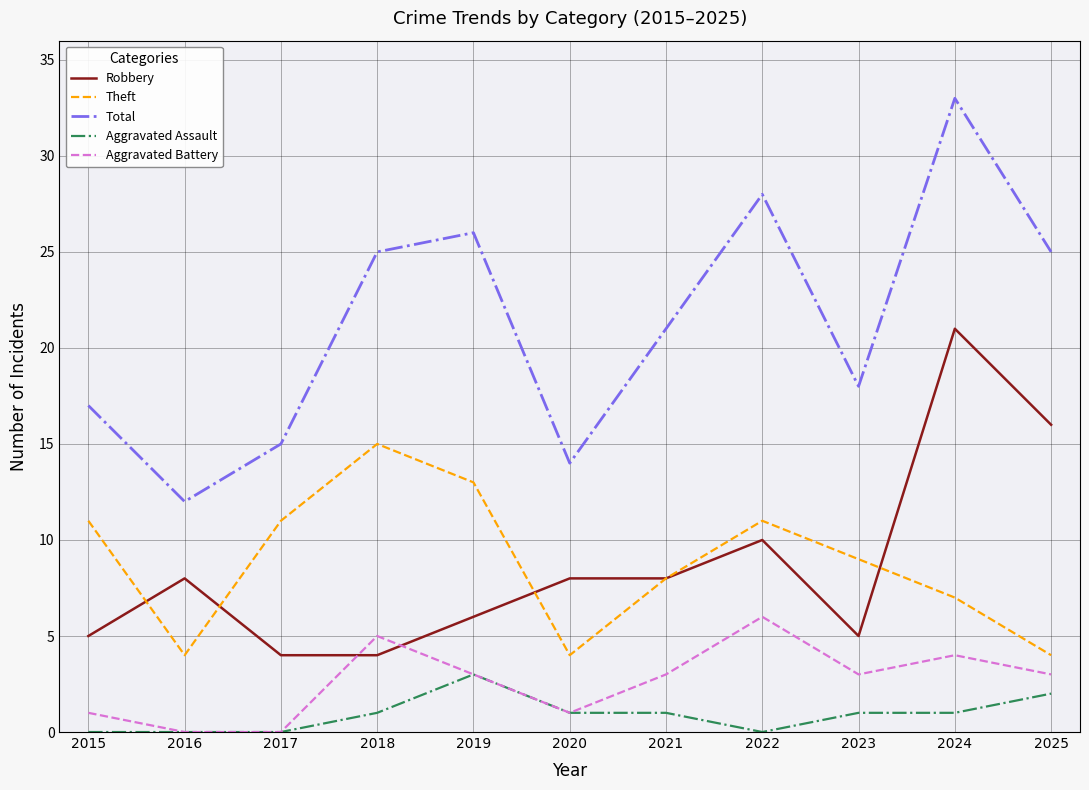

The value of Aggravated Assault at 2020 is 1. True or false?

True